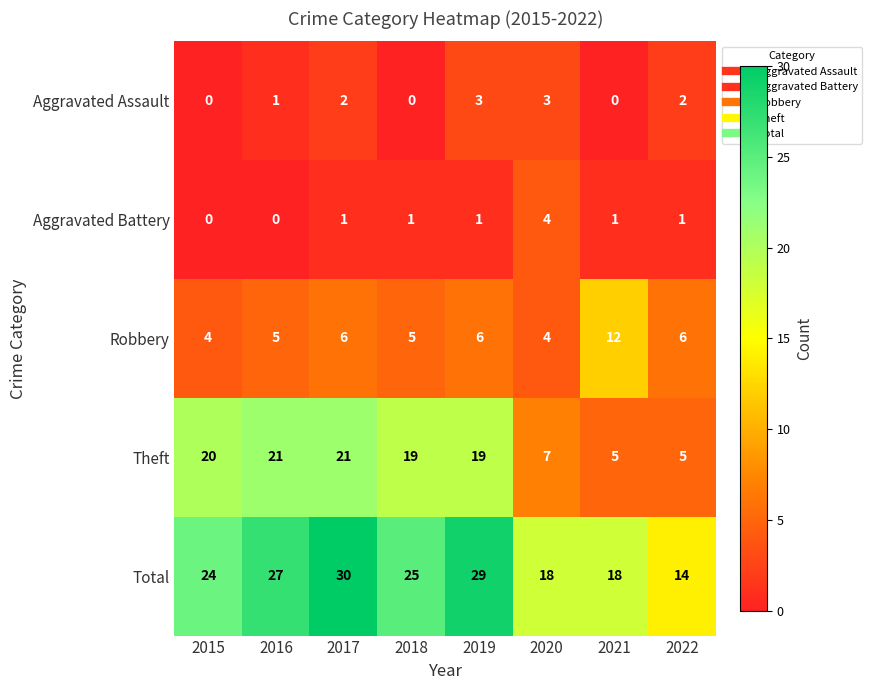

The value of Robbery at 2022 is 6. True or false?

True